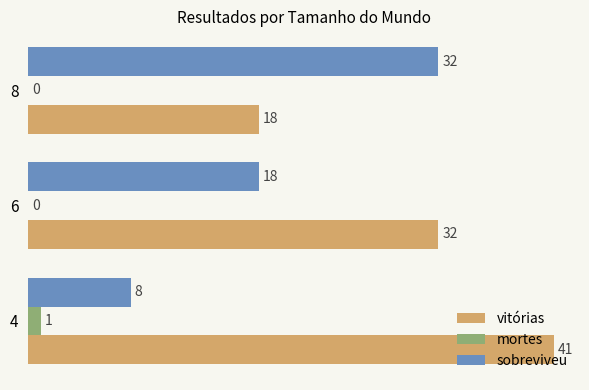

Which series has the largest total across all categories?

vitórias